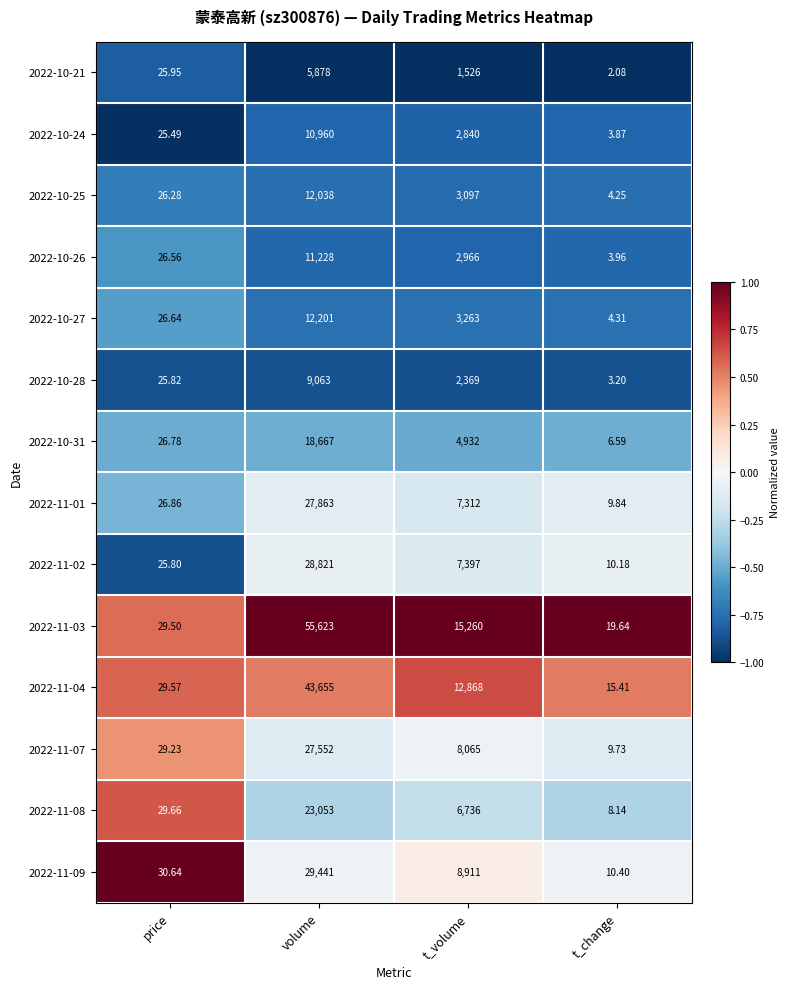

Where does the 2022-10-25 series first go above 3097?

volume